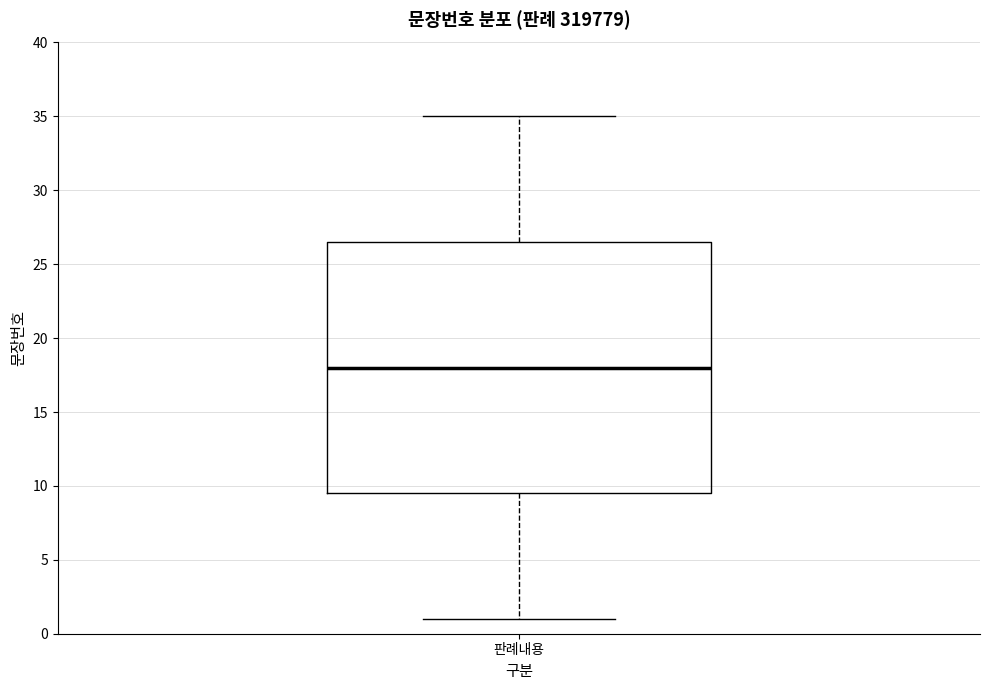

Where does the median line of the box for 판례내용 sit on the y-axis? The values are not printed on the chart, so give them approximately, as read against the axis.

18.0